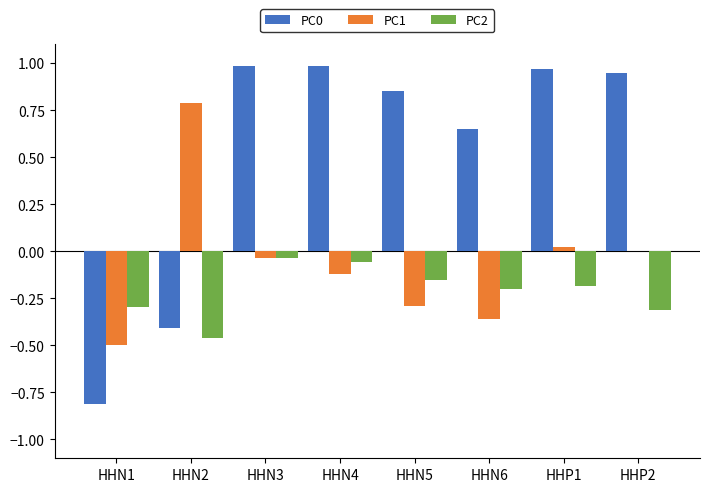

What is the sum of all PC0 values?

4.2